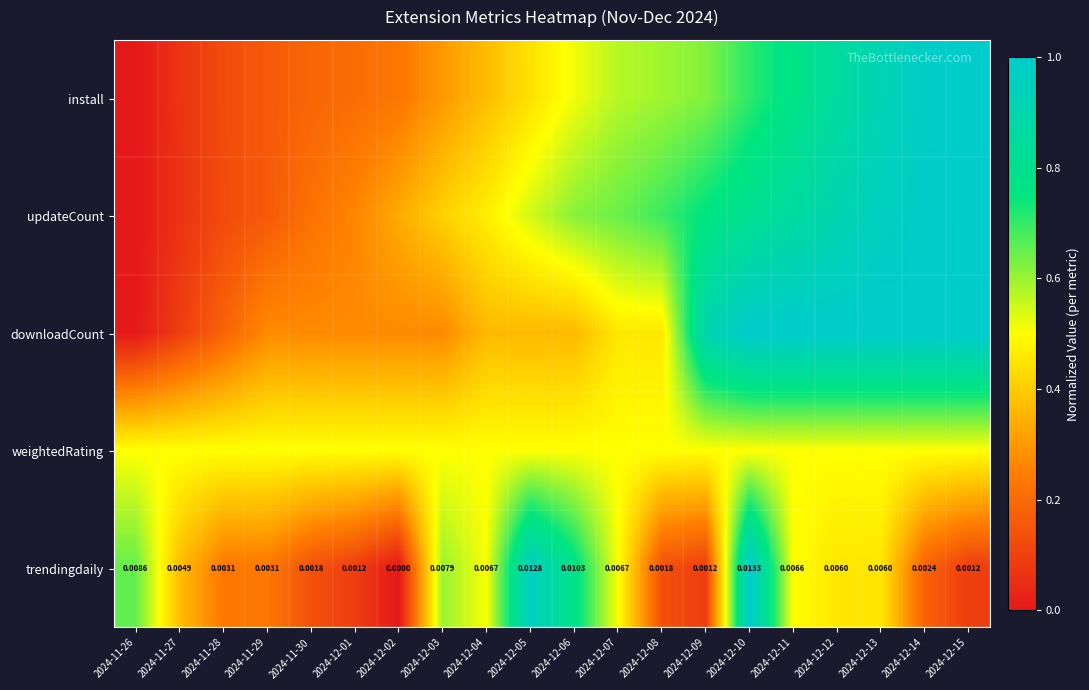

The install series shows 0.4 at 2024-12-03. True or false?

False